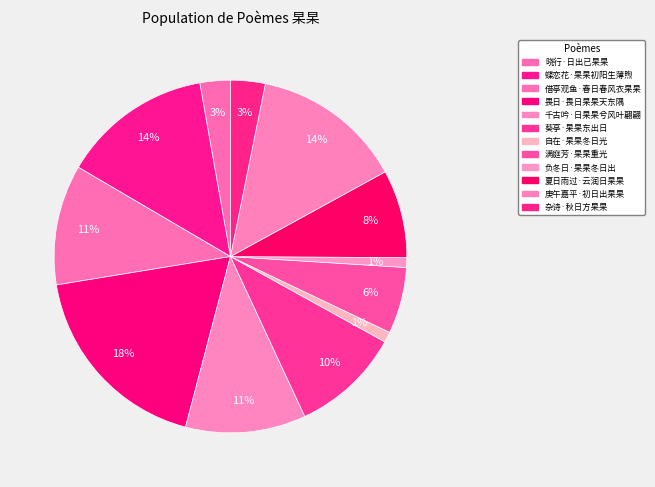

Is there a majority slice in this chart?

No